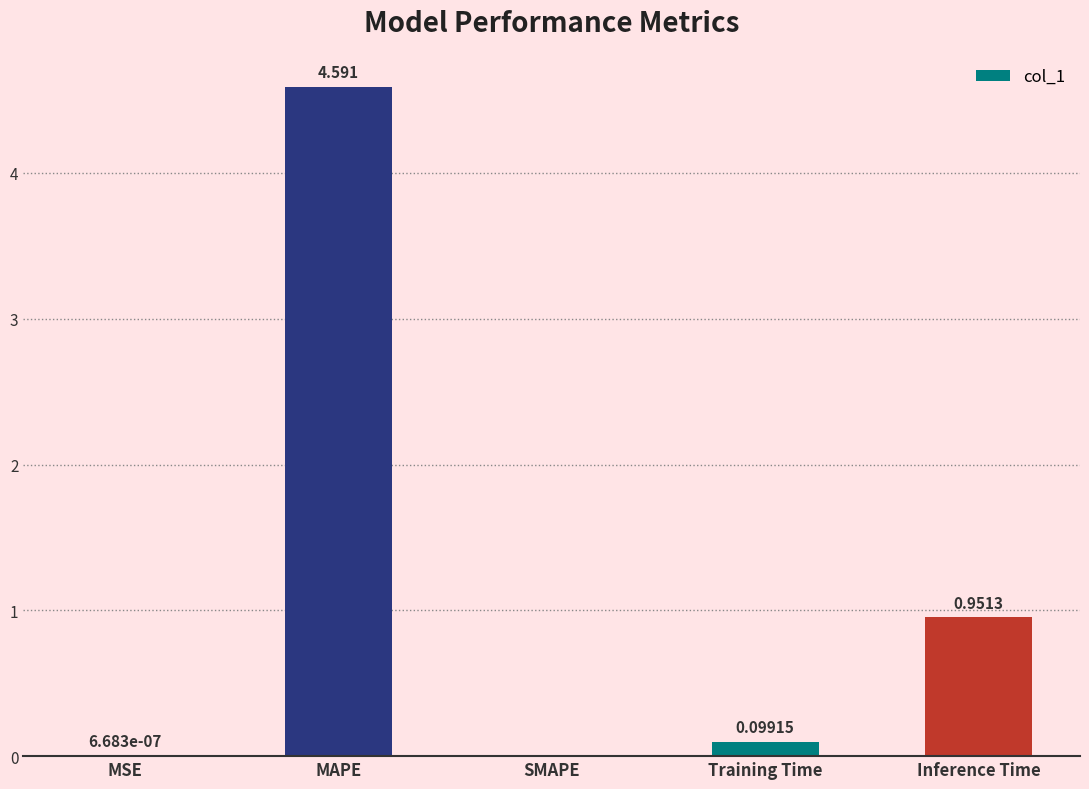

Does the chart contain stacked bars?

No